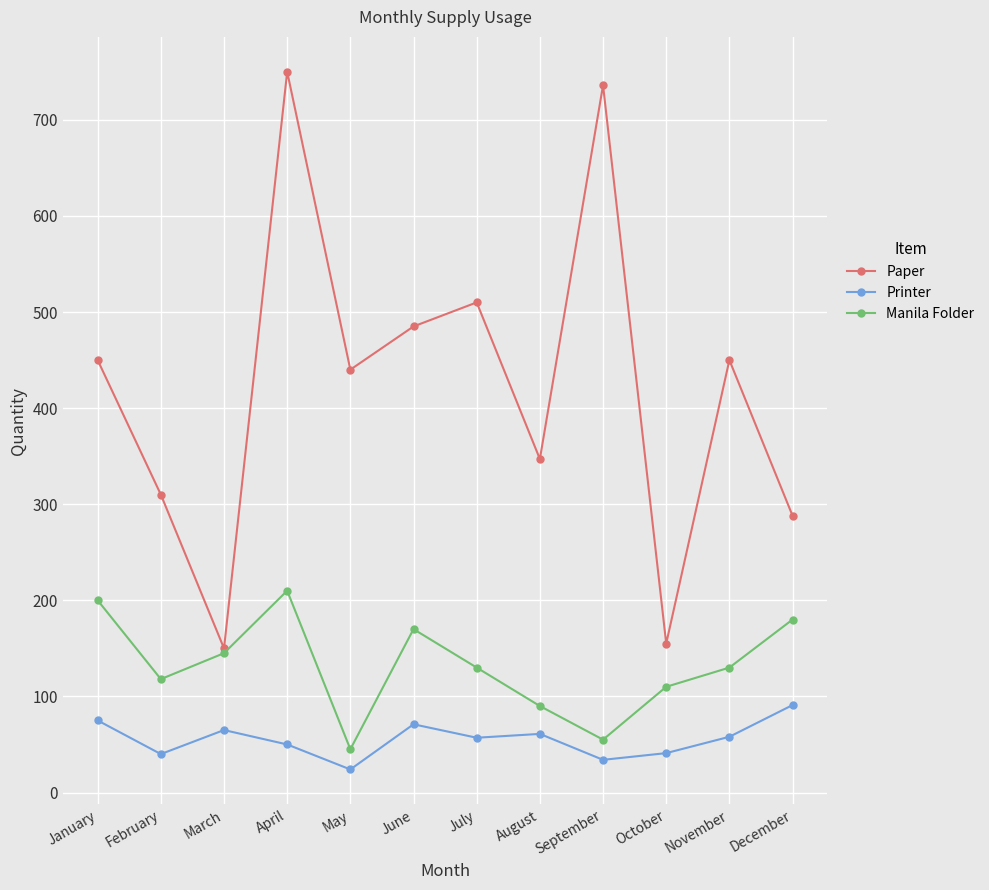

The Printer series shows 71 at June. True or false?

True